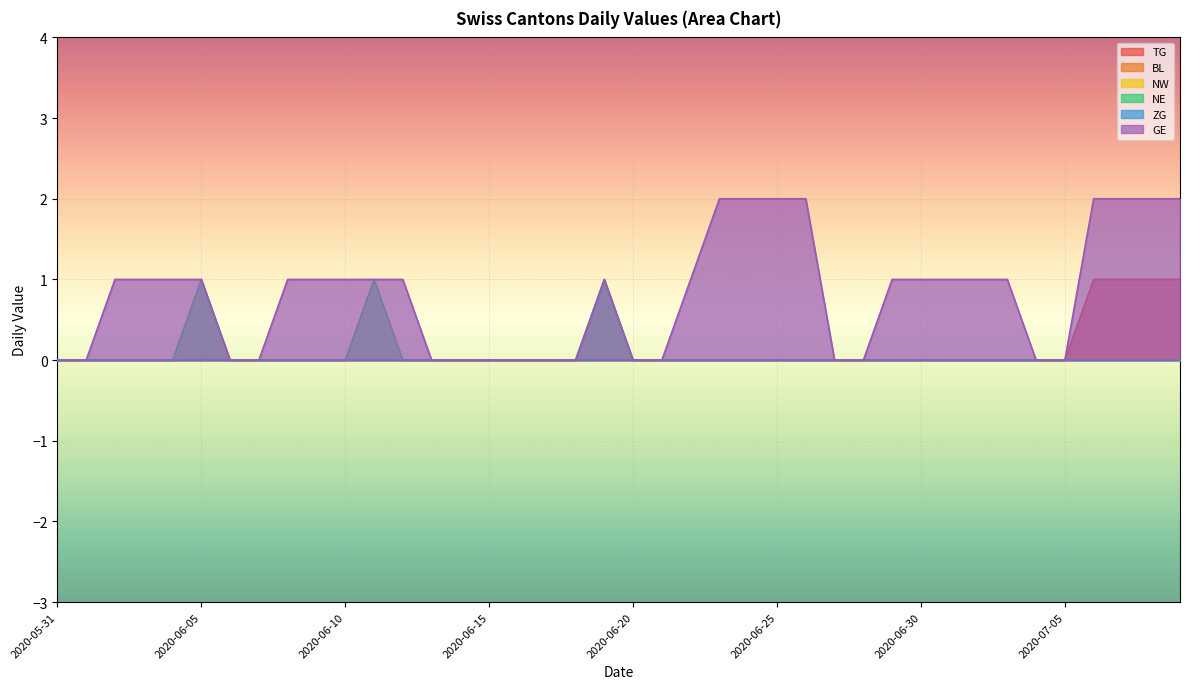

Which category has the lowest value across all series?

2020-05-31